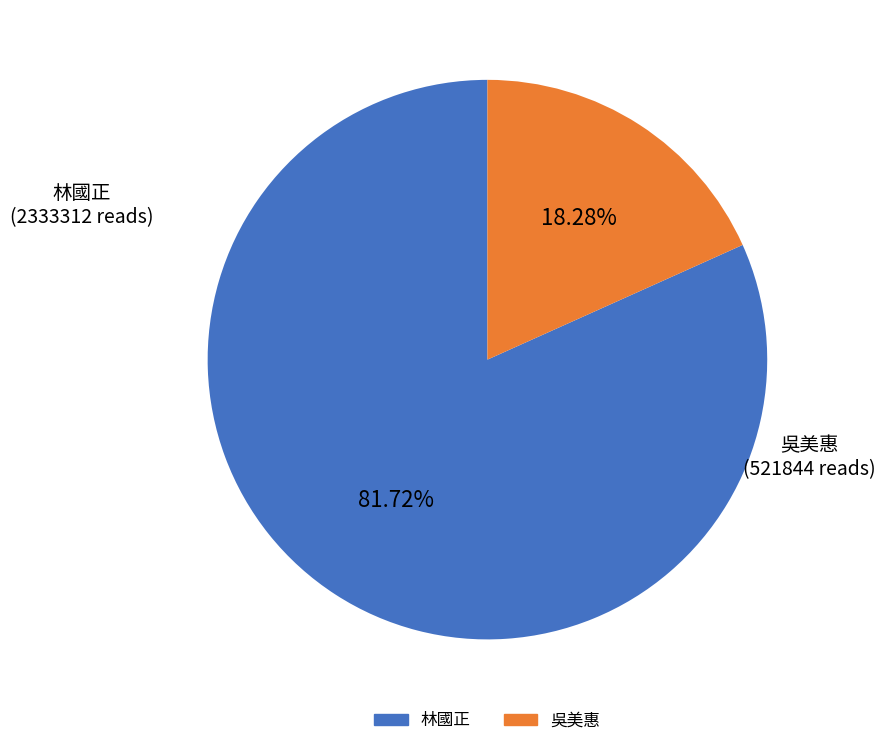

Is there any slice that represents more than half of the pie?

Yes